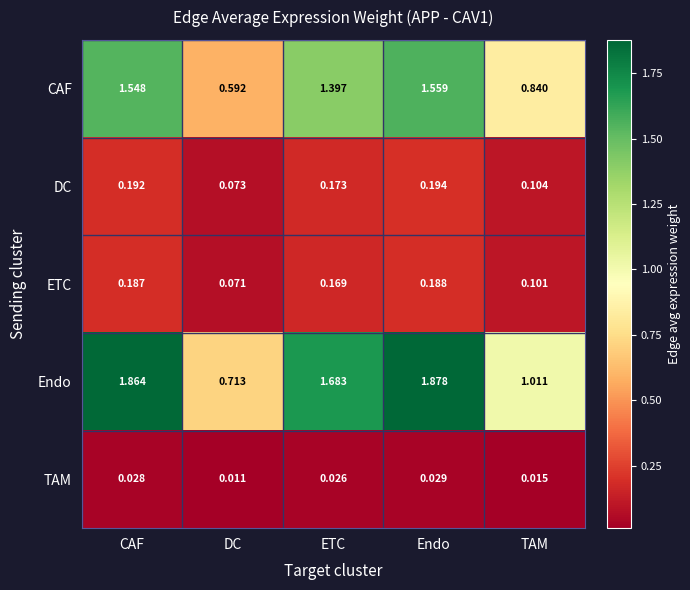

Rank the series by their maximum value, from highest to lowest.

Endo, CAF, DC, ETC, TAM